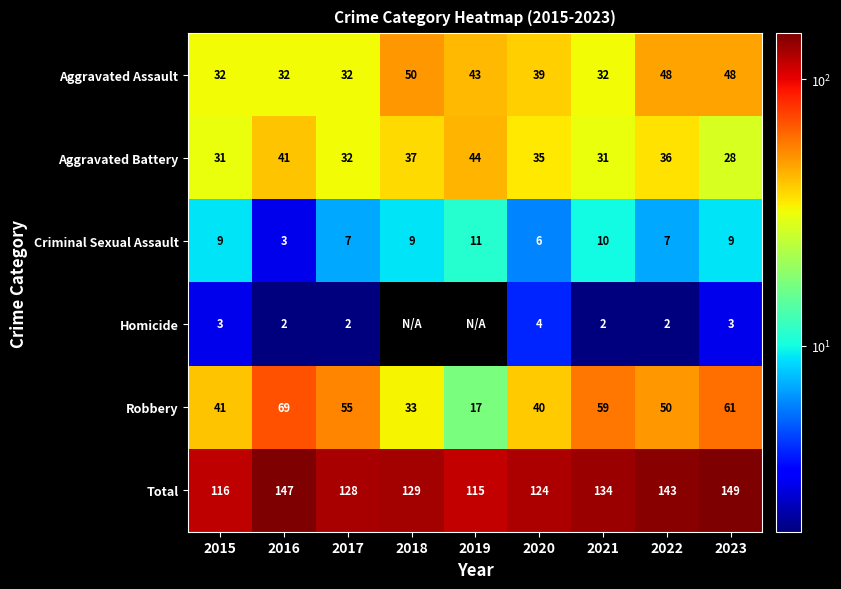

What is the sum of all Criminal Sexual Assault values?

71